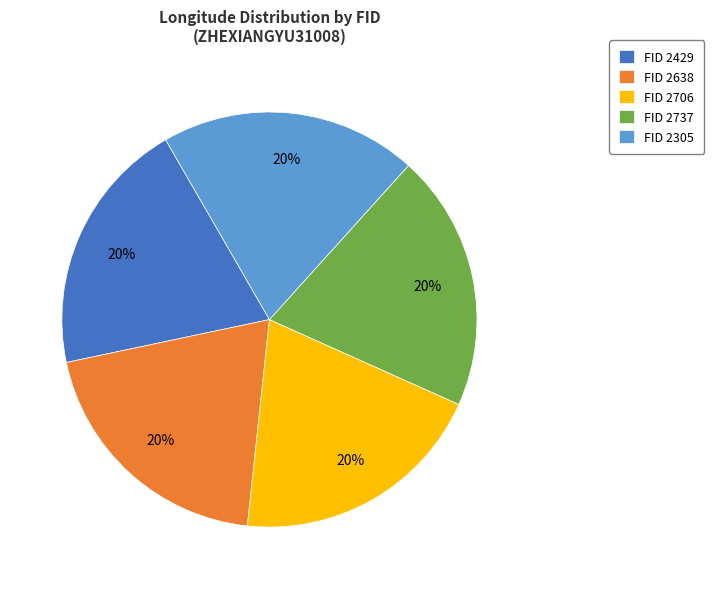

Approximately how many times larger is the value at FID 2429 compared to FID 2706?

1.0